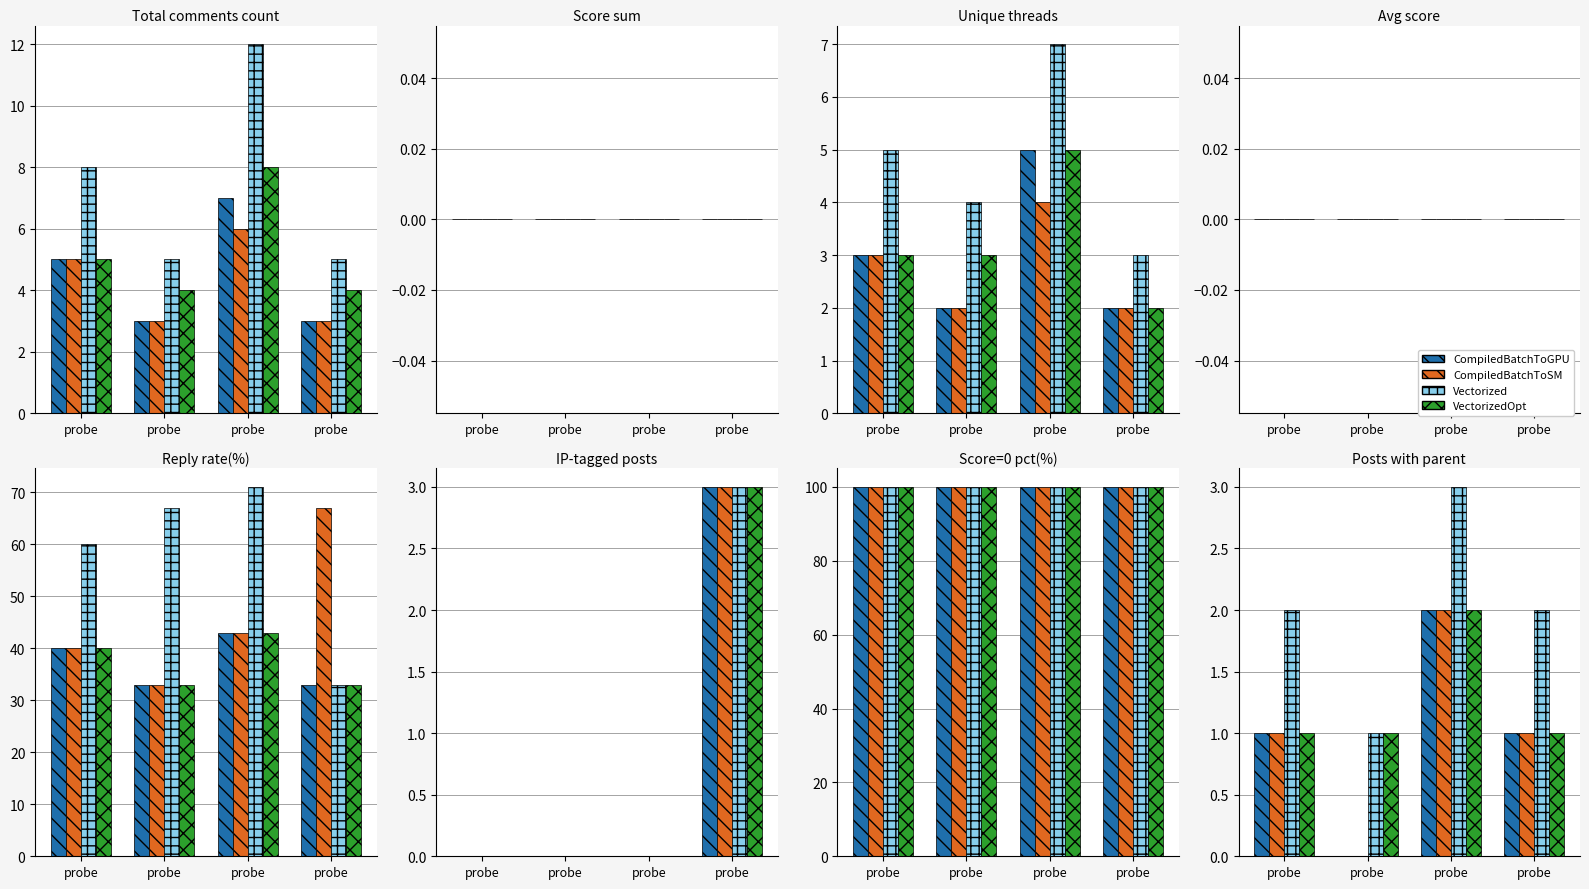

What is the average value of the VectorizedOpt series?

1